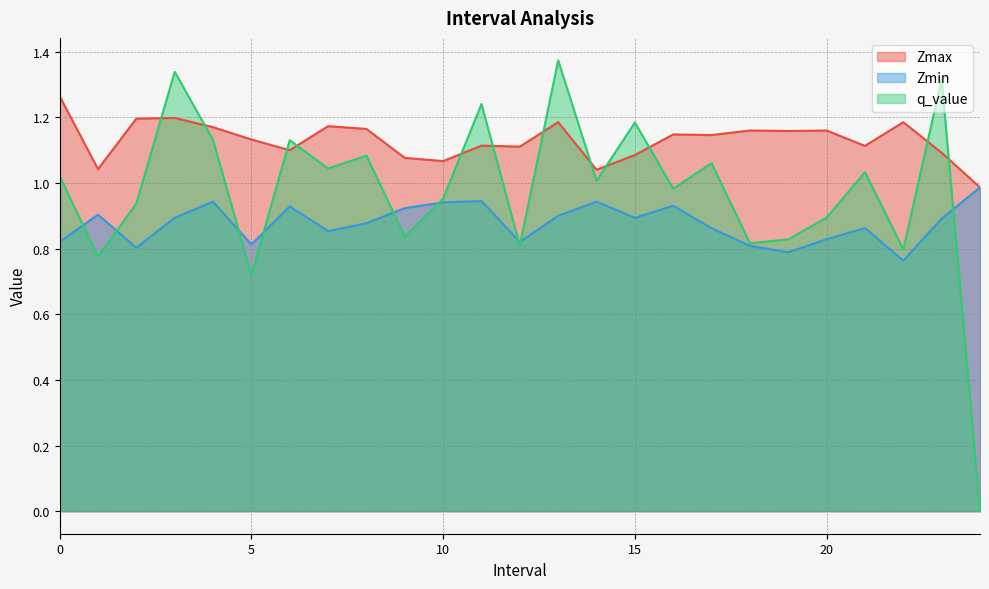

The Zmin series shows 1.5 at 9. True or false?

False